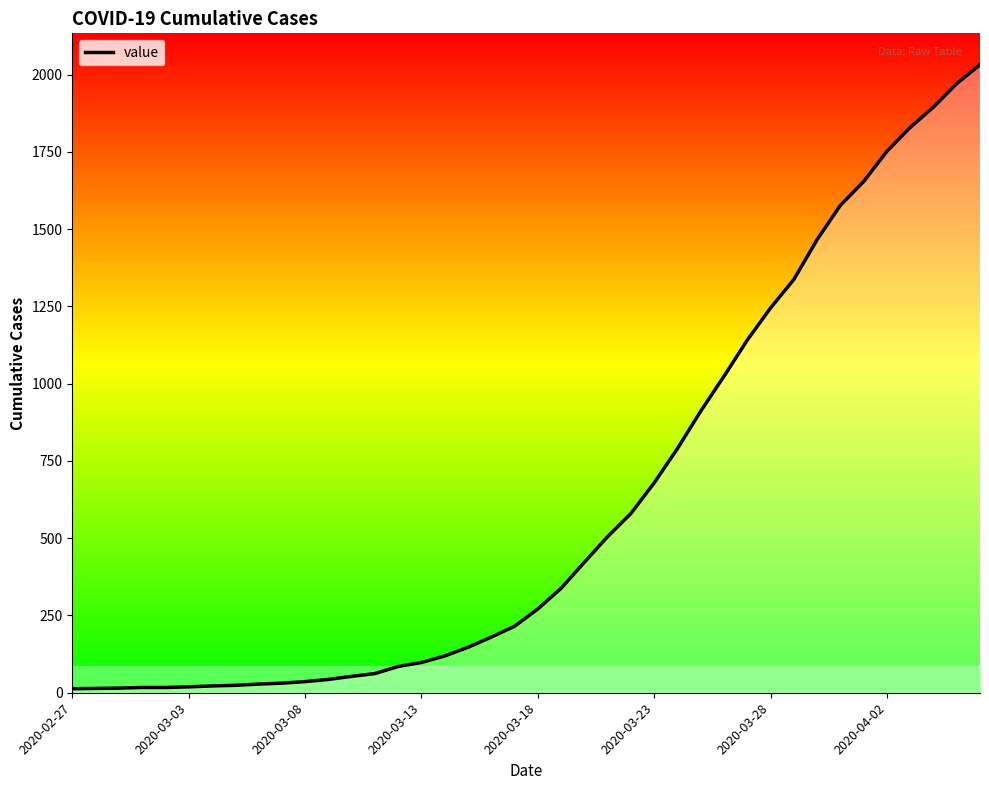

What is the change in value from 22 to 30?

+823